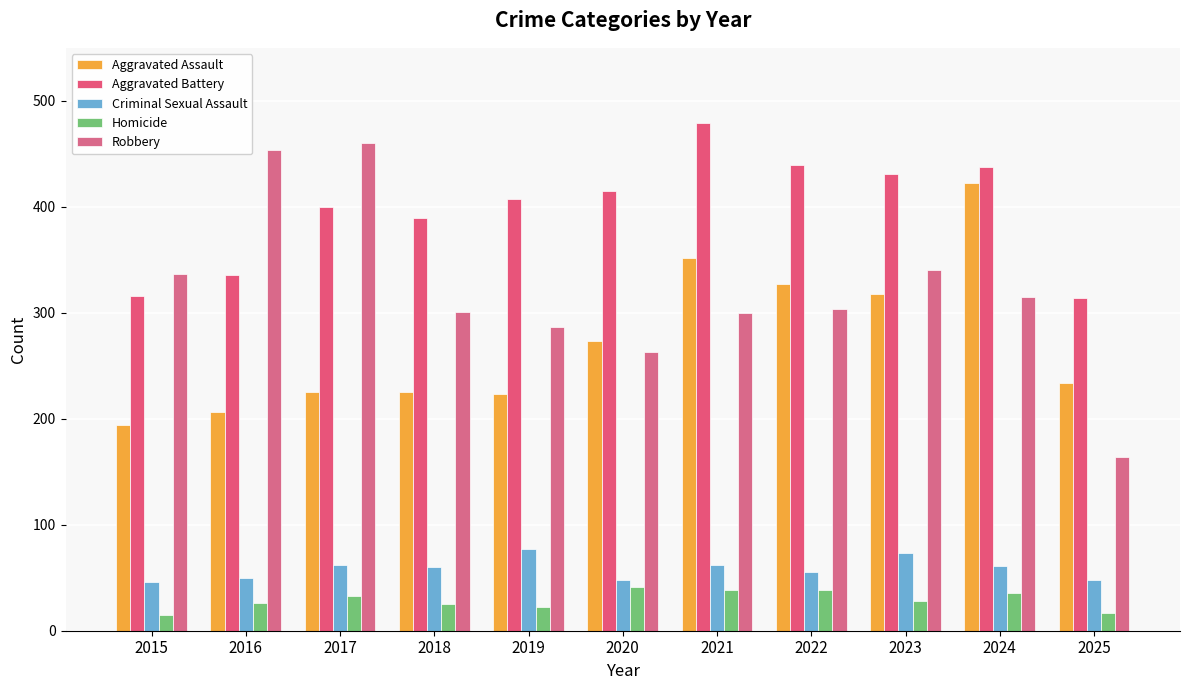

What is the sum of all Criminal Sexual Assault values?

642